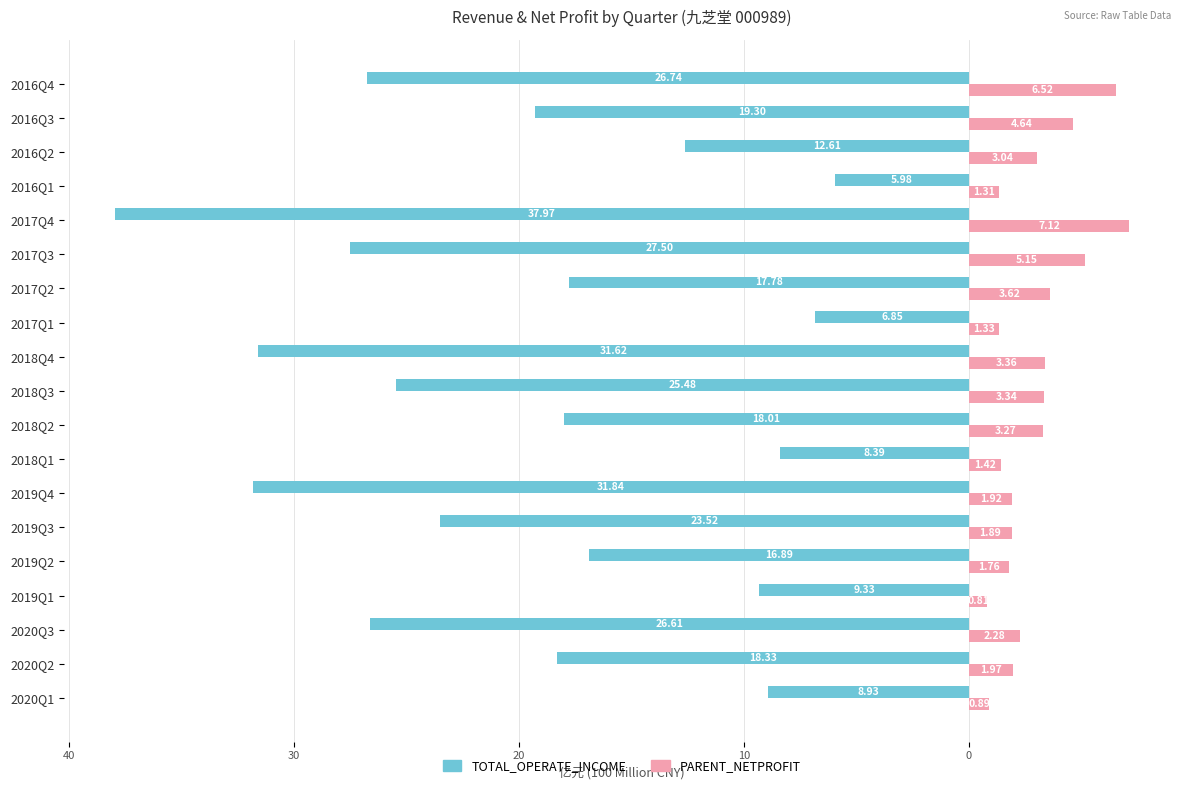

Reading left to right, extract all data points from this chart.

TOTAL_OPERATE_INCOME: -8.9	-18.3	-26.6	-9.3	-16.9	-23.5	-31.8	-8.4	-18.0	-25.5	-31.6	-6.8	-17.8	-27.5	-38.0	-6.0	-12.6	-19.3	-26.7
PARENT_NETPROFIT: 0.9	2.0	2.3	0.8	1.8	1.9	1.9	1.4	3.3	3.3	3.4	1.3	3.6	5.2	7.1	1.3	3.0	4.6	6.5